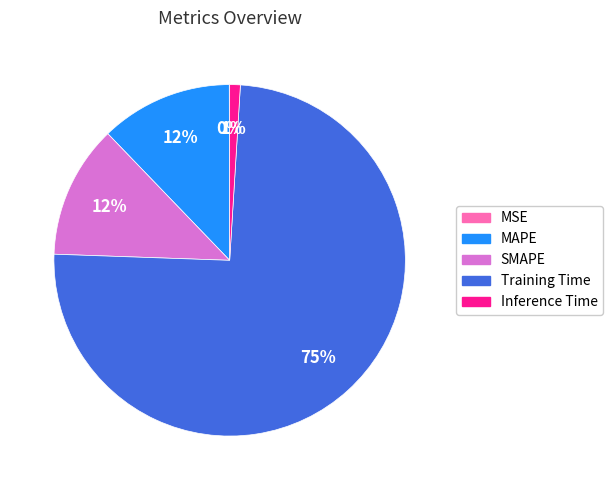

Between Training Time and MAPE, which is larger?

Training Time